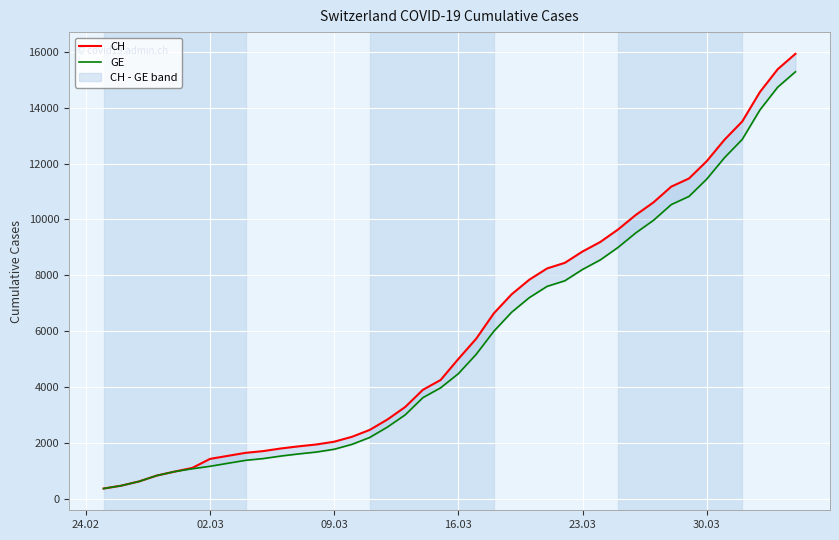

The GE series shows 1171 at 02.03. True or false?

True